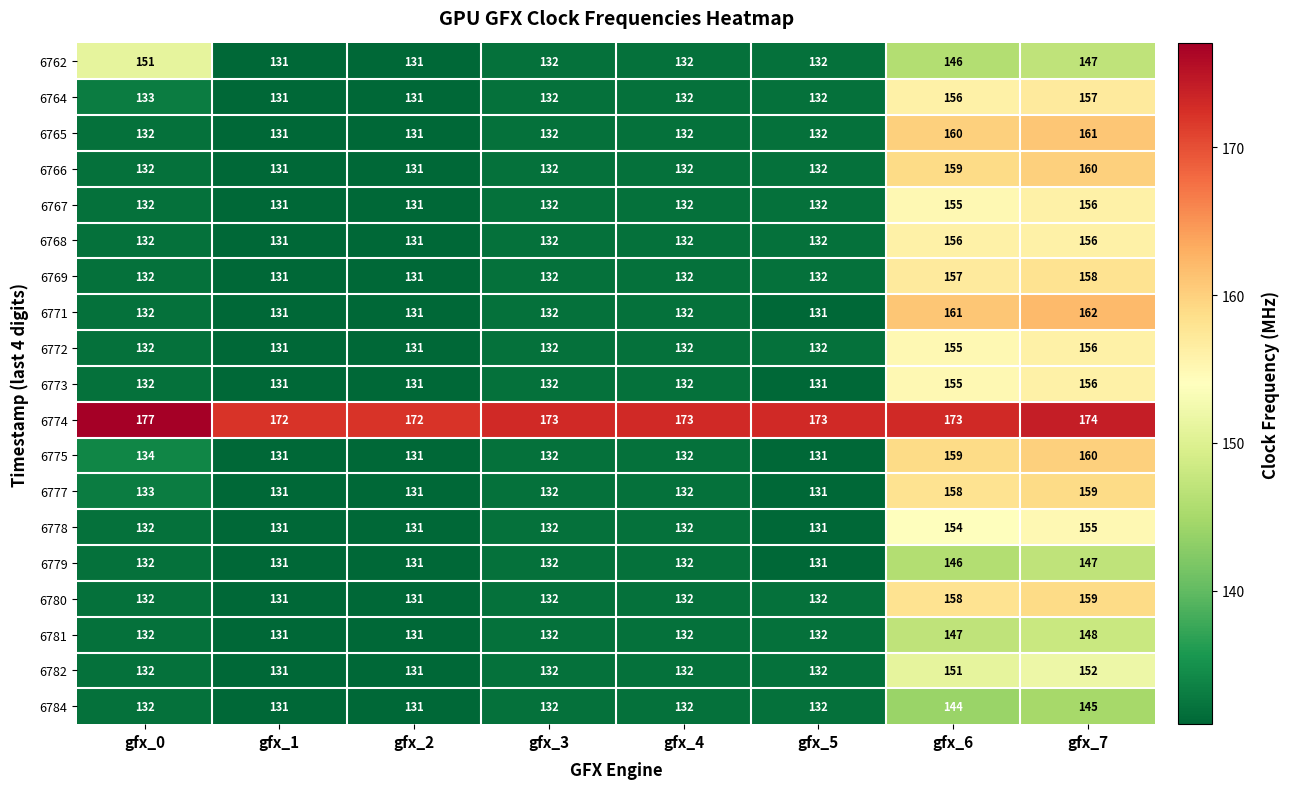

True or false: 6768 has a value of 29 at gfx_4.

False